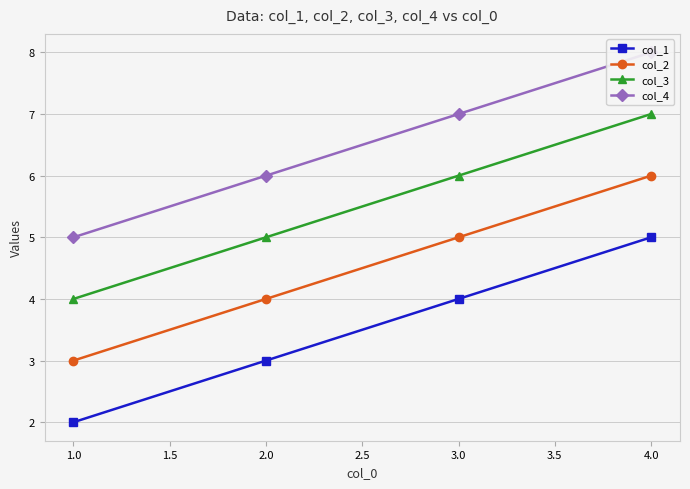

True or false: col_2 and col_4 cross at least once.

False